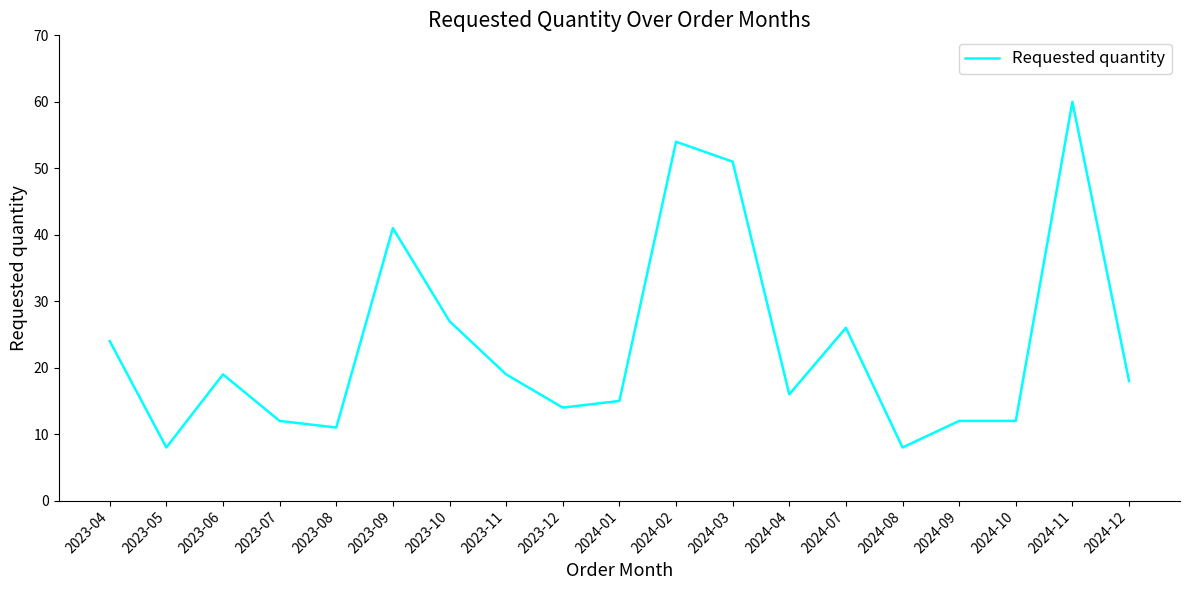

The chart shows a value of 14 at 2023-05. True or false?

False